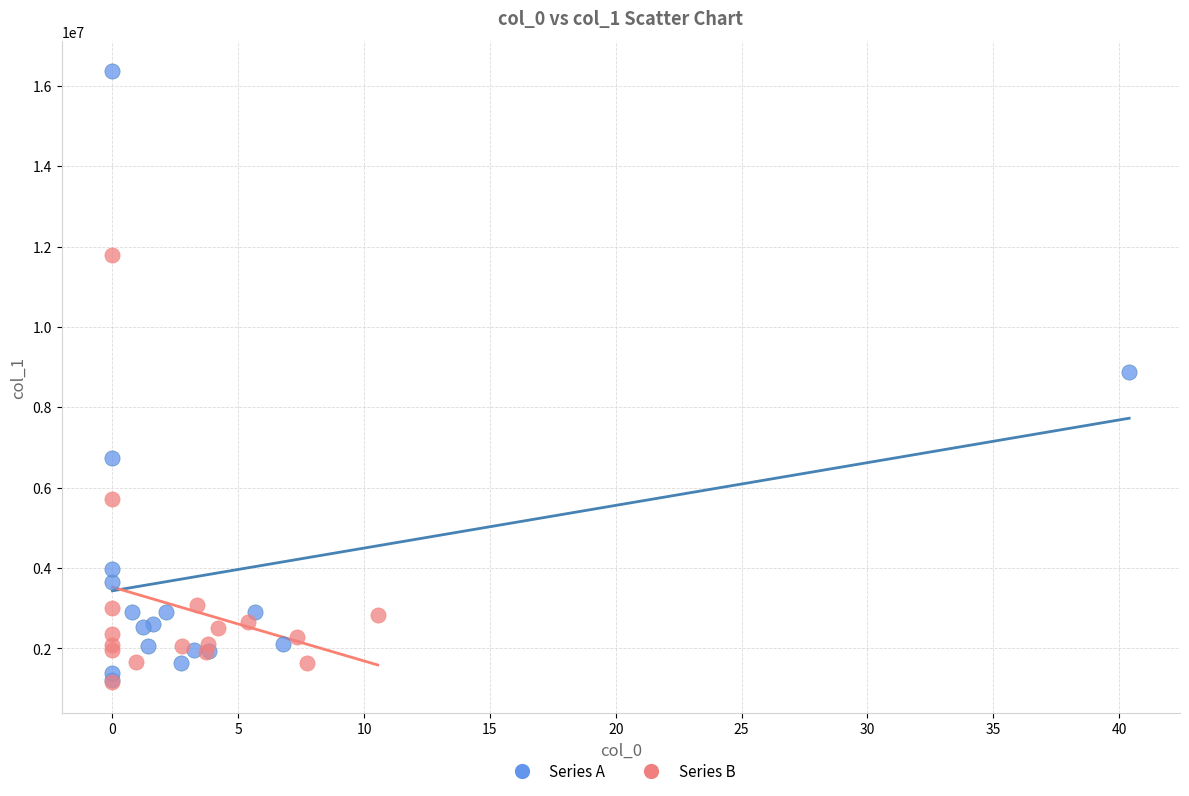

Which series has the largest Y range (max minus min)?

Series A